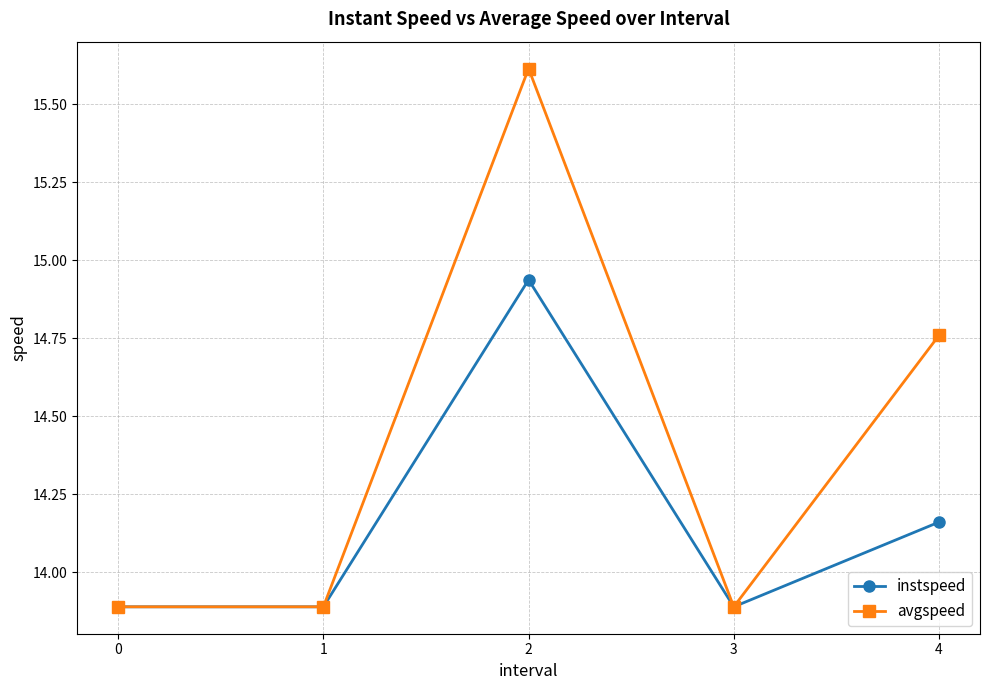

List the series in order of their peak value, highest first.

avgspeed, instspeed